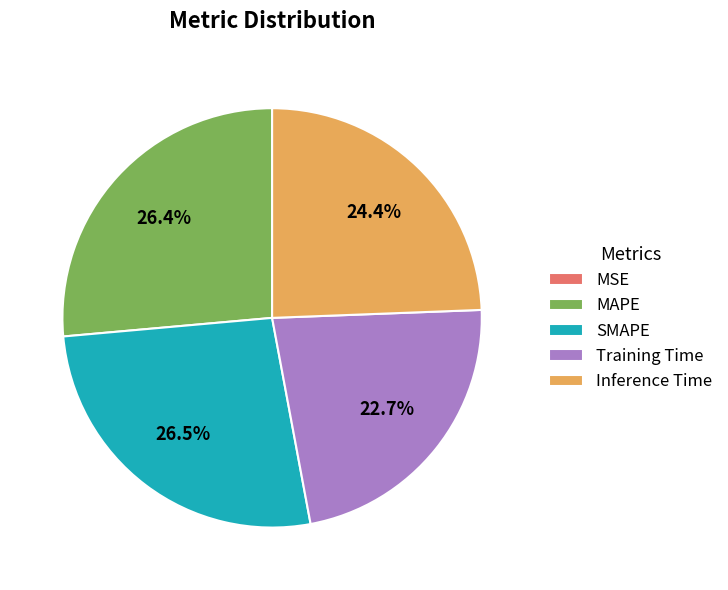

Is there any slice that represents more than half of the pie?

No